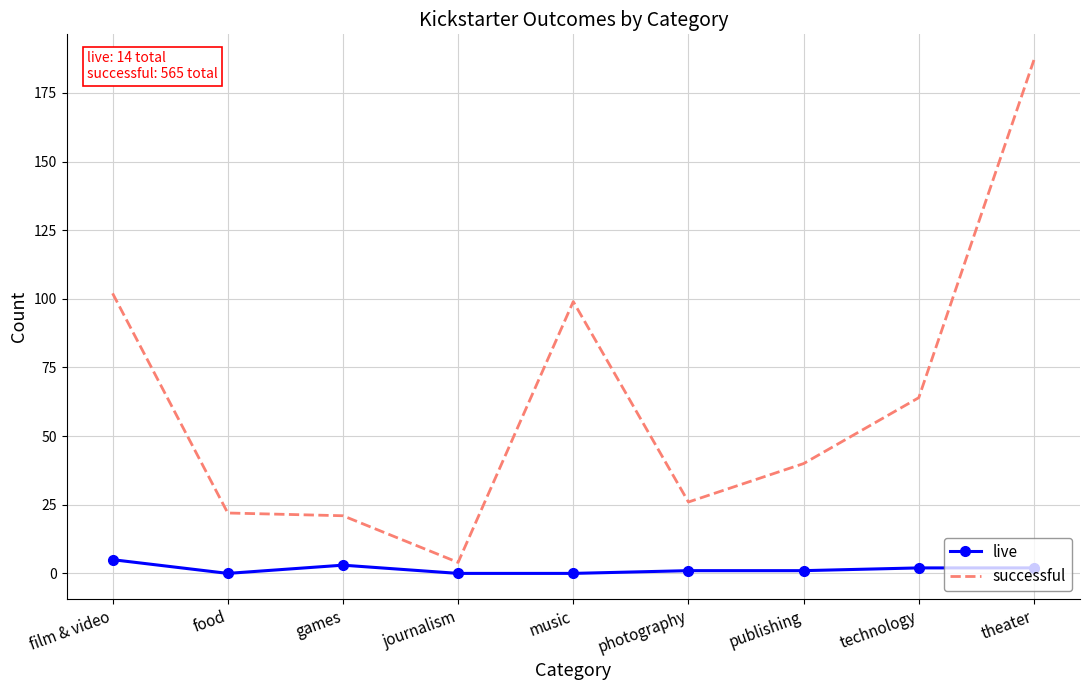

What are all the series names shown in the legend?

live, successful